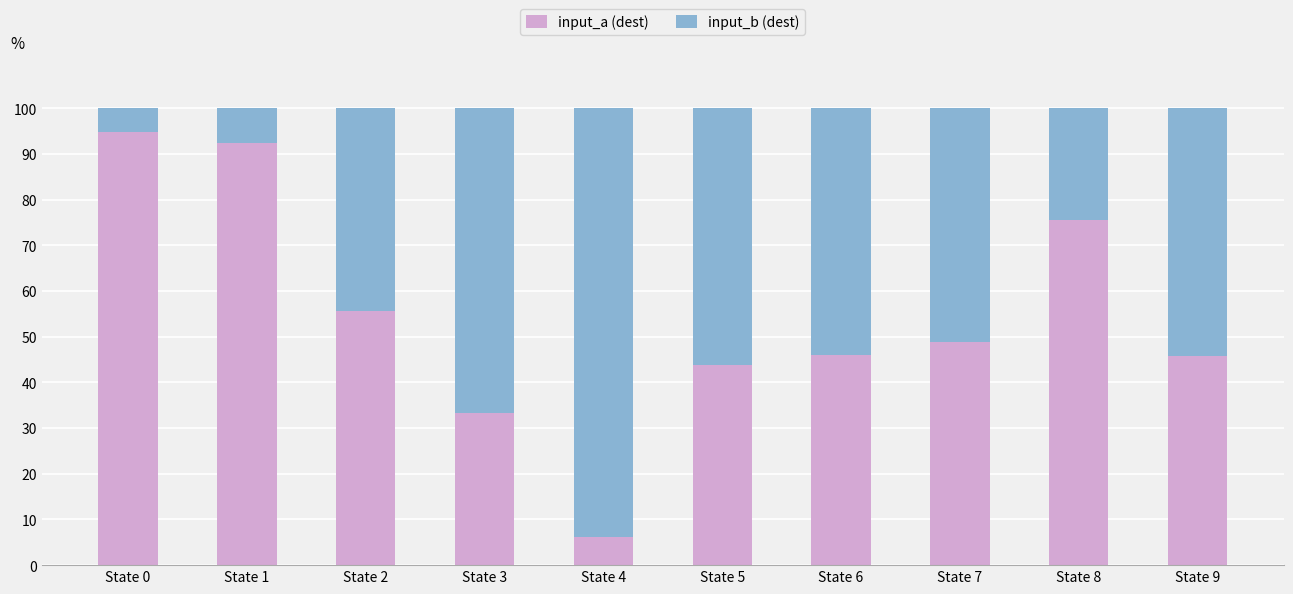

What is the difference between the input_a (dest) values at State 6 and State 3?

12.7